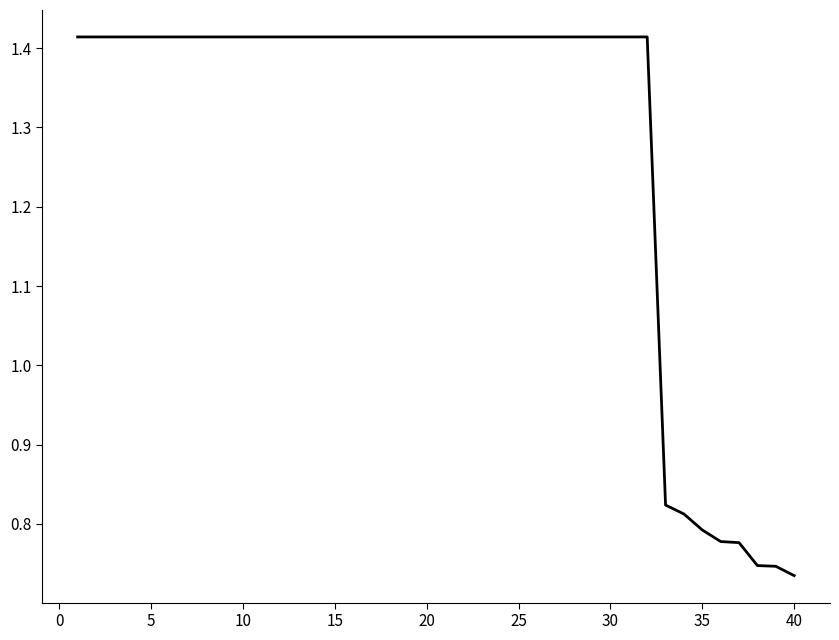

How many lines are shown in the chart?

1